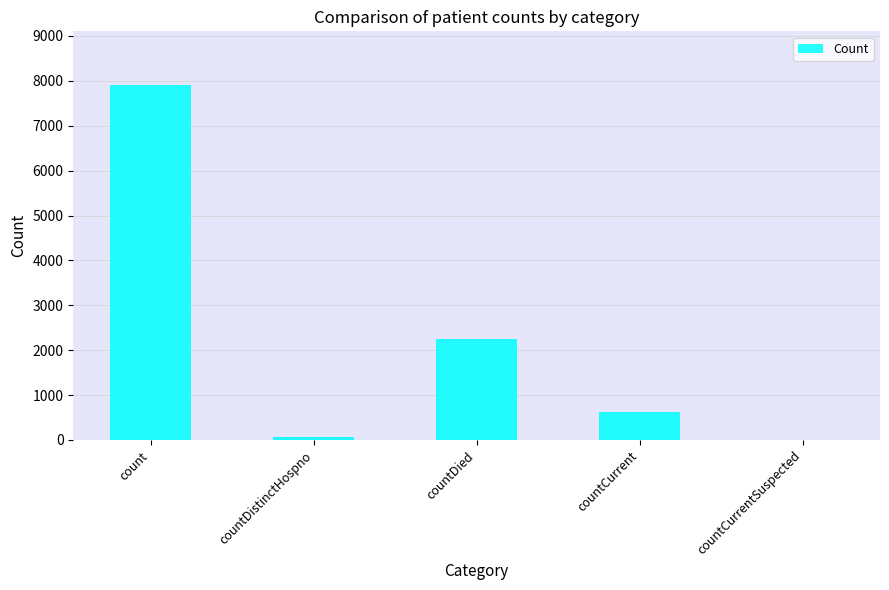

At which label does the data first exceed 632?

count